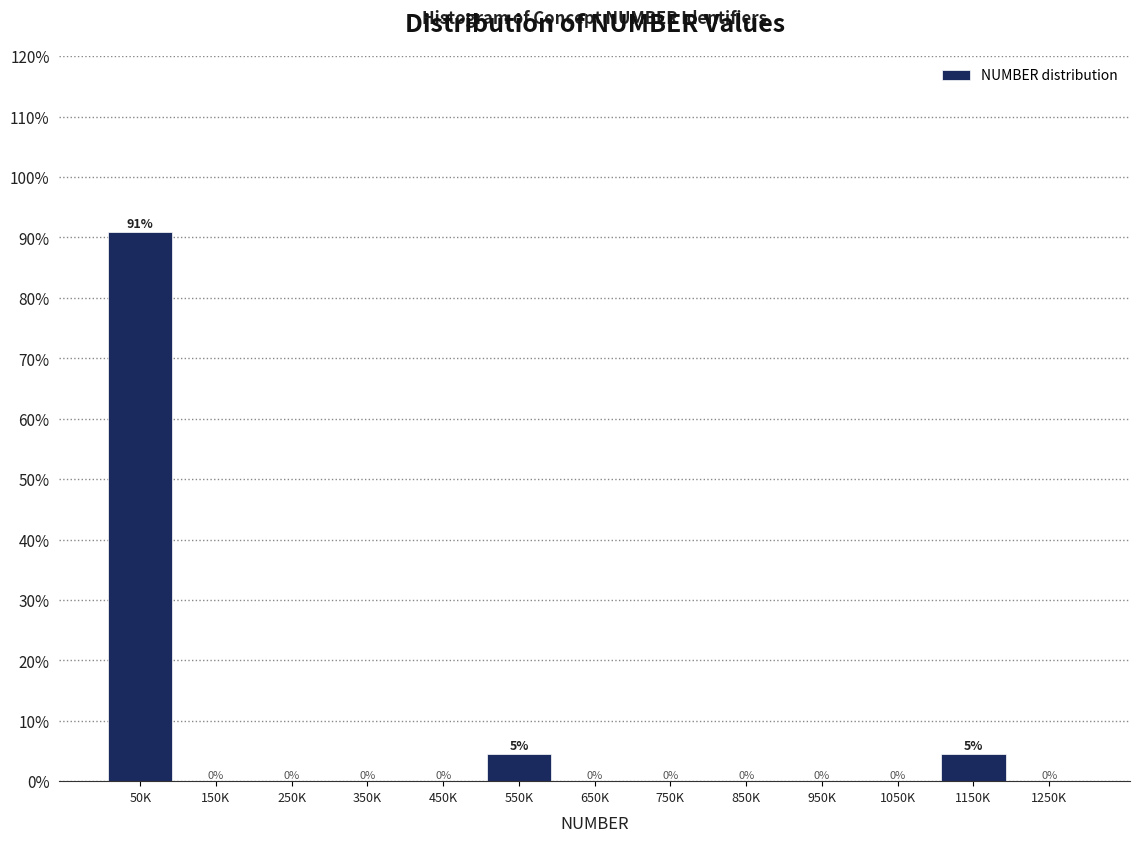

What is the maximum value shown in the chart?

90.9